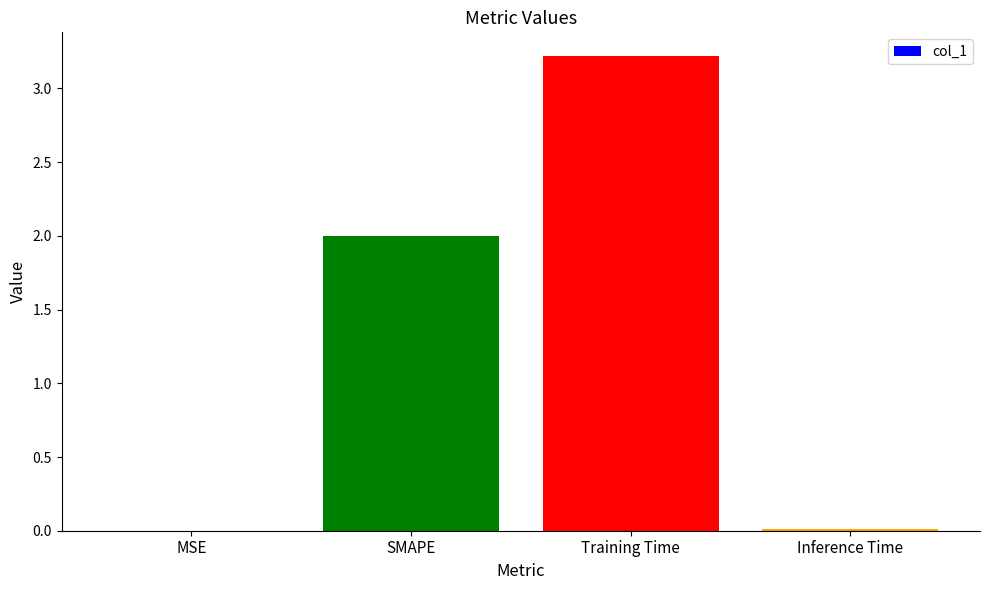

What is the change in value from Training Time to Inference Time?

-3.2